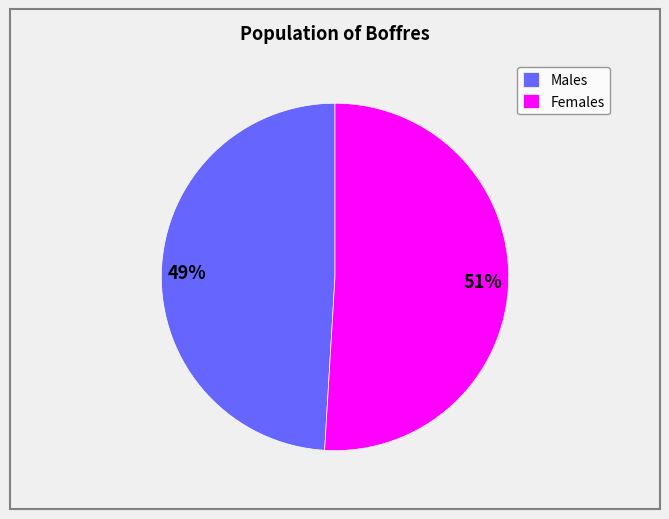

What is the largest slice in the pie chart?

Females